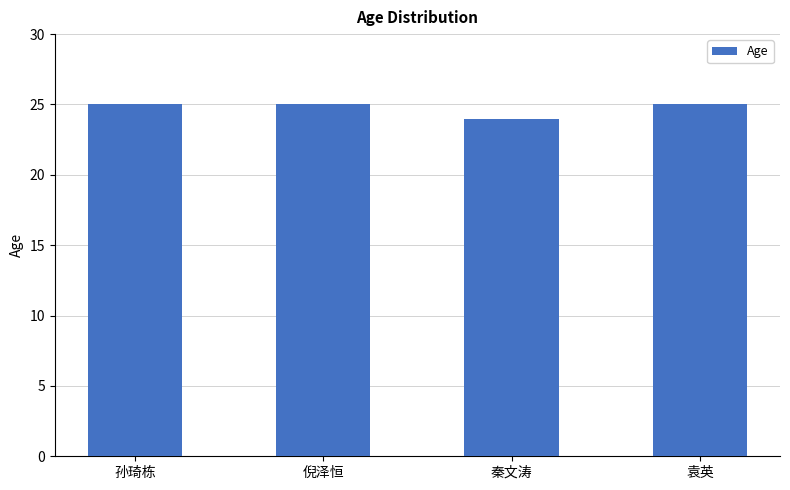

Reading left to right, transcribe all the data shown in this chart.

25	25	24	25